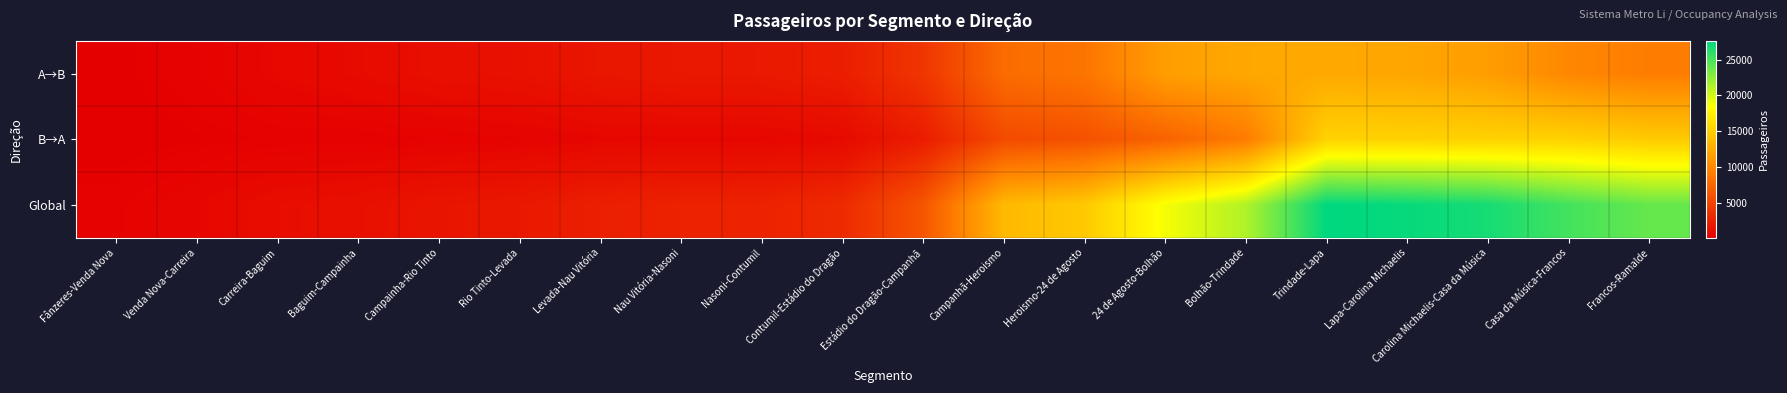

What is the spread (max minus min) of values at Campainha-Rio Tinto?

1268.3